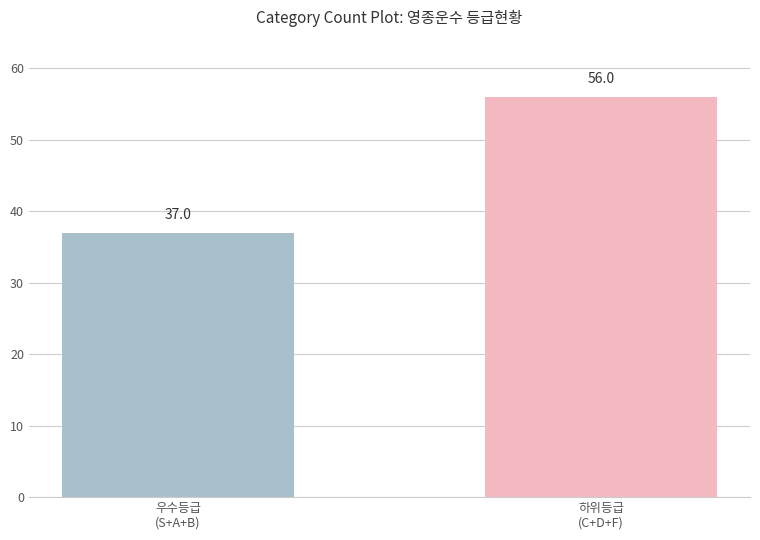

What is the sum of all values?

93